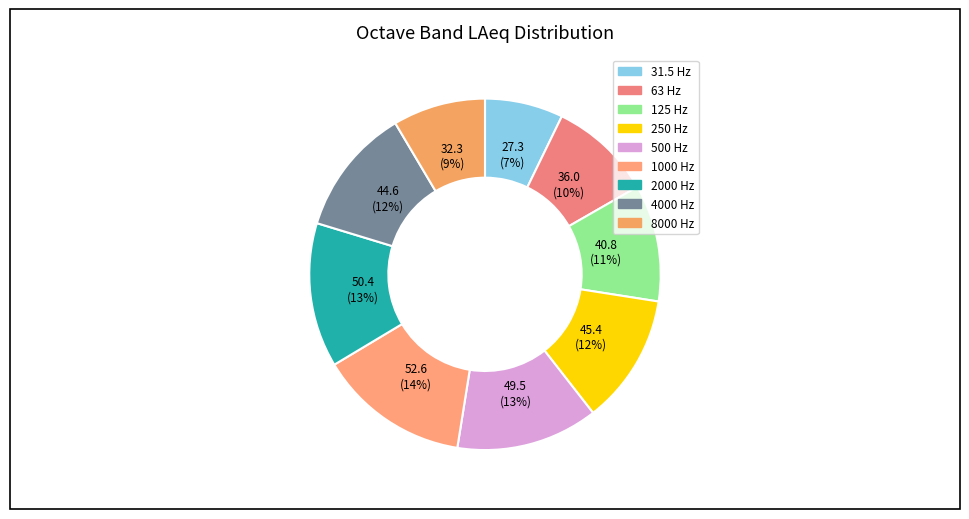

Count the number of slices in the pie.

9